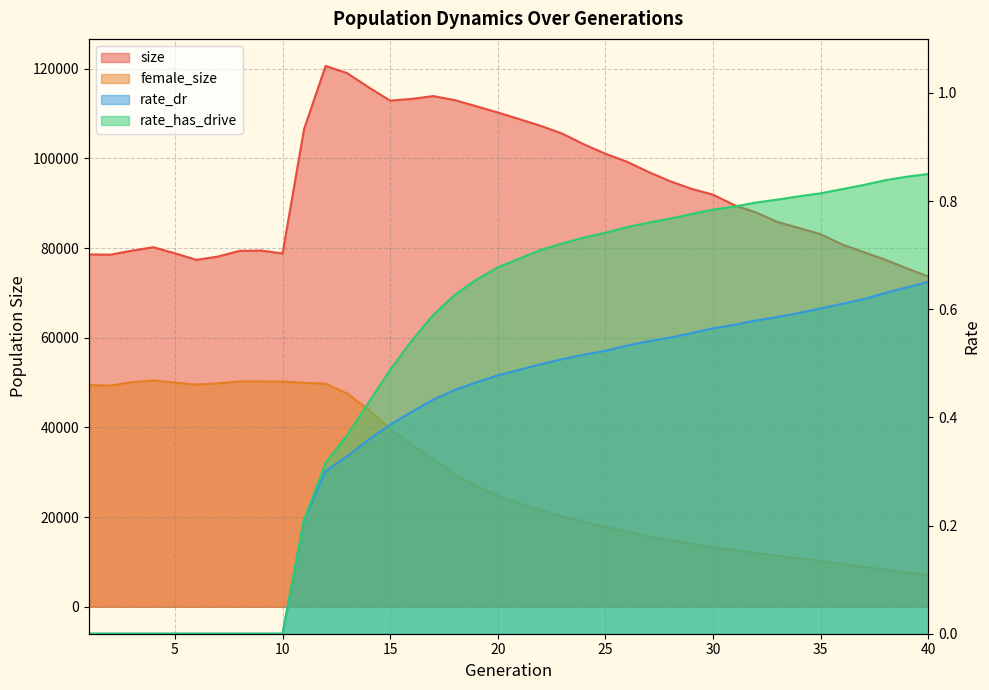

What is the difference between the highest and lowest values at 13?

119014.7